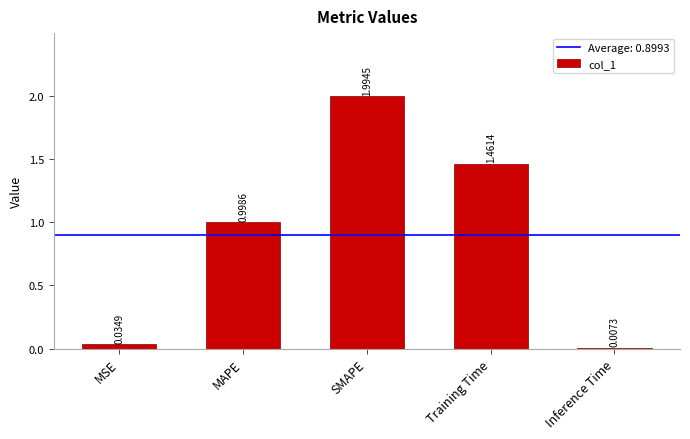

Between MSE and SMAPE, which is larger?

SMAPE